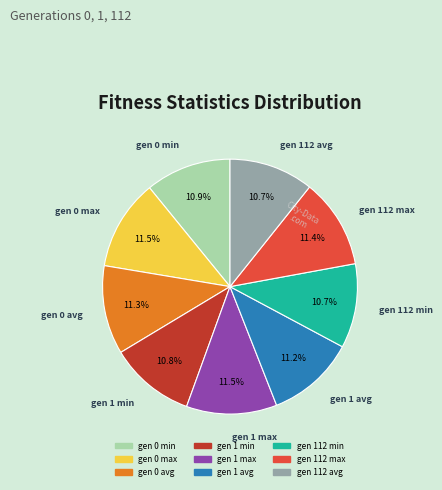

To the nearest percent, what portion does gen 112 max represent?

11%